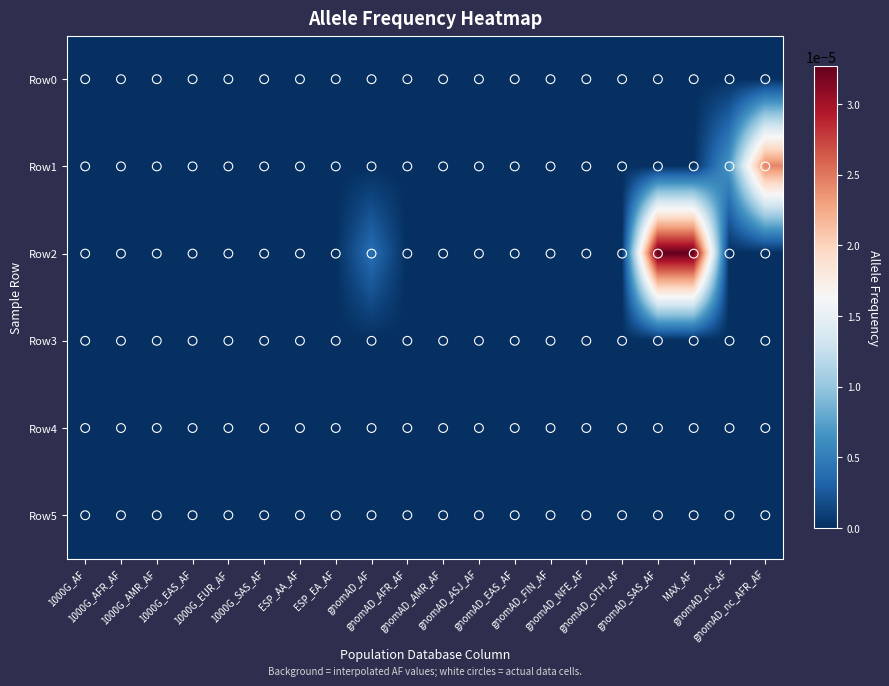

List the series in order of their peak value, lowest first.

Row0, Row3, Row4, Row5, Row1, Row2